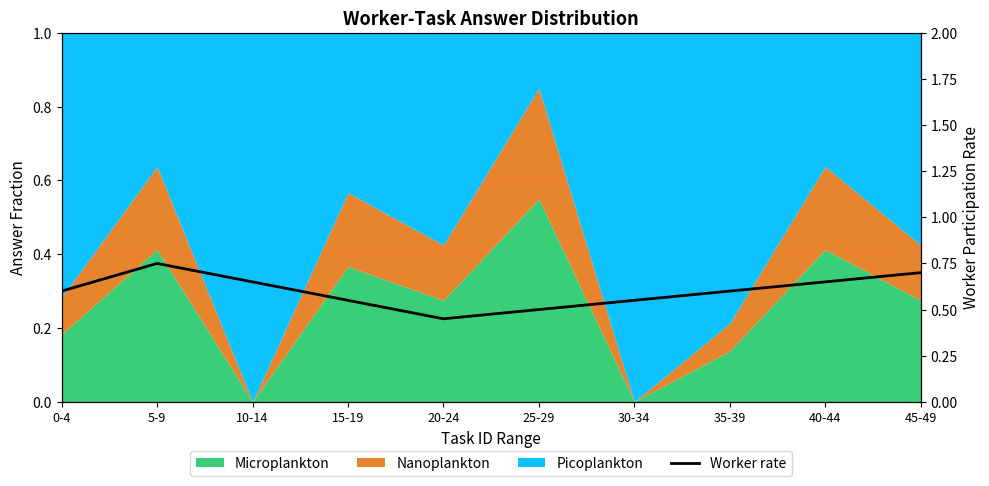

How many values are between 0 and 1?

10